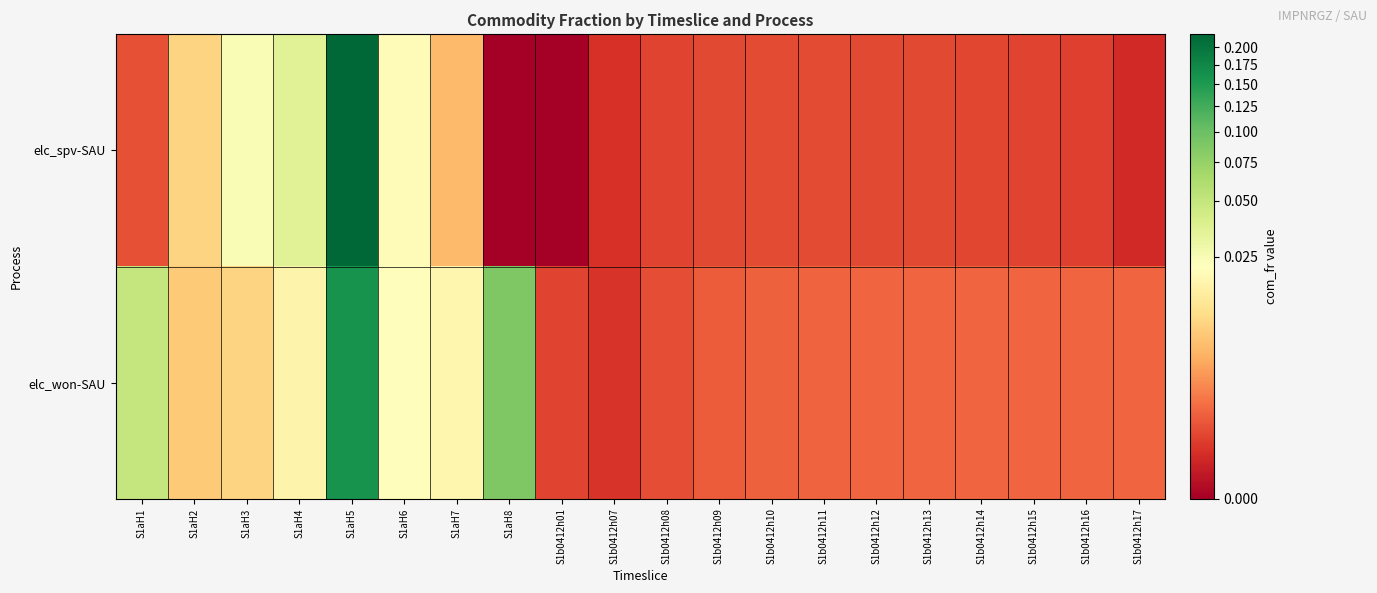

Rank the series by their maximum value, from lowest to highest.

elc_won-SAU, elc_spv-SAU